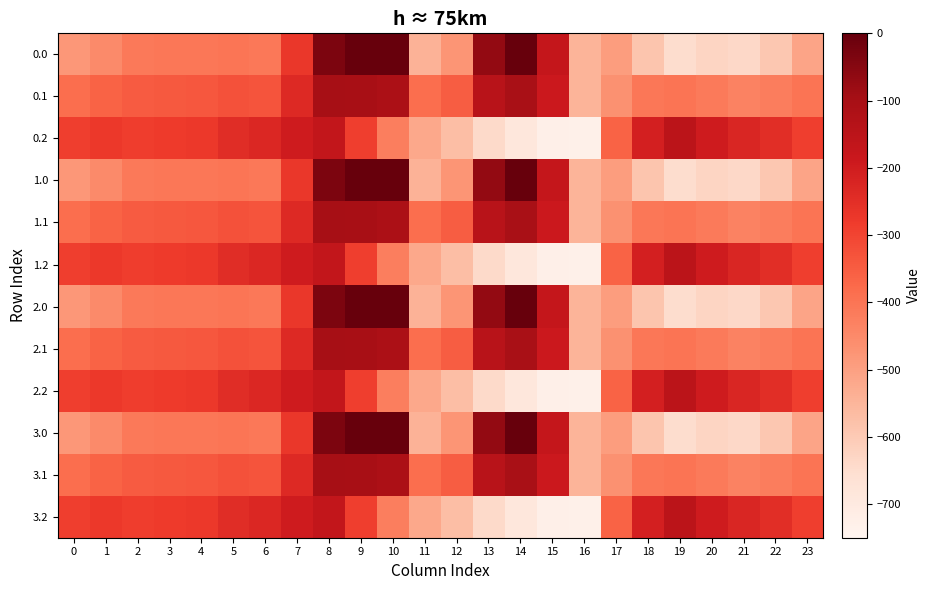

Reading left to right, extract all data points from this chart.

0.0: 0=-482.0	1=-449.5	2=-410.3	3=-404.4	4=-404.9	5=-403.8	6=-408.0	7=-270.7	8=-35.0	9=0.0	10=0.0	11=-544.3	12=-477.2	13=-70.2	14=-0.3	15=-172.8	16=-545.4	17=-494.8	18=-586.7	19=-649.2	20=-629.9	21=-638.4	22=-592.3	23=-511.3
0.1: 0=-384.6	1=-361.1	2=-347.9	3=-342.7	4=-339.6	5=-325.7	6=-332.2	7=-234.9	8=-102.3	9=-104.8	10=-114.0	11=-384.7	12=-350.8	13=-141.2	14=-105.5	15=-190.4	16=-547.3	17=-466.6	18=-405.4	19=-400.2	20=-414.5	21=-432.4	22=-419.9	23=-399.4
0.2: 0=-287.1	1=-272.7	2=-285.5	3=-281.0	4=-274.4	5=-245.0	6=-228.8	7=-199.0	8=-169.5	9=-288.5	10=-423.5	11=-520.6	12=-571.2	13=-640.4	14=-687.4	15=-725.8	16=-726.6	17=-362.4	18=-210.0	19=-151.0	20=-199.2	21=-226.4	22=-247.4	23=-287.5
1.0: 0=-482.0	1=-449.5	2=-410.3	3=-404.4	4=-404.9	5=-403.8	6=-408.0	7=-270.7	8=-35.0	9=0.0	10=0.0	11=-544.3	12=-477.2	13=-70.2	14=-0.3	15=-172.8	16=-545.4	17=-494.8	18=-586.7	19=-649.2	20=-629.9	21=-638.4	22=-592.3	23=-511.3
1.1: 0=-384.6	1=-361.1	2=-347.9	3=-342.7	4=-339.6	5=-325.7	6=-332.2	7=-234.9	8=-102.3	9=-104.8	10=-114.0	11=-384.7	12=-350.8	13=-141.2	14=-105.5	15=-190.4	16=-547.3	17=-466.6	18=-405.4	19=-400.2	20=-414.5	21=-432.4	22=-419.9	23=-399.4
1.2: 0=-287.1	1=-272.7	2=-285.5	3=-281.0	4=-274.4	5=-245.0	6=-228.8	7=-199.0	8=-169.5	9=-288.5	10=-423.5	11=-520.6	12=-571.2	13=-640.4	14=-687.4	15=-725.8	16=-726.6	17=-362.4	18=-210.0	19=-151.0	20=-199.2	21=-226.4	22=-247.4	23=-287.5
2.0: 0=-482.0	1=-449.5	2=-410.3	3=-404.4	4=-404.9	5=-403.8	6=-408.0	7=-270.7	8=-35.0	9=0.0	10=0.0	11=-544.3	12=-477.2	13=-70.2	14=-0.3	15=-172.8	16=-545.4	17=-494.8	18=-586.7	19=-649.2	20=-629.9	21=-638.4	22=-592.3	23=-511.3
2.1: 0=-384.6	1=-361.1	2=-347.9	3=-342.7	4=-339.6	5=-325.7	6=-332.2	7=-234.9	8=-102.3	9=-104.8	10=-114.0	11=-384.7	12=-350.8	13=-141.2	14=-105.5	15=-190.4	16=-547.3	17=-466.6	18=-405.4	19=-400.2	20=-414.5	21=-432.4	22=-419.9	23=-399.4
2.2: 0=-287.1	1=-272.7	2=-285.5	3=-281.0	4=-274.4	5=-245.0	6=-228.8	7=-199.0	8=-169.5	9=-288.5	10=-423.5	11=-520.6	12=-571.2	13=-640.4	14=-687.4	15=-725.8	16=-726.6	17=-362.4	18=-210.0	19=-151.0	20=-199.2	21=-226.4	22=-247.4	23=-287.5
3.0: 0=-482.0	1=-449.5	2=-410.3	3=-404.4	4=-404.9	5=-403.8	6=-408.0	7=-270.7	8=-35.0	9=0.0	10=0.0	11=-544.3	12=-477.2	13=-70.2	14=-0.3	15=-172.8	16=-545.4	17=-494.8	18=-586.7	19=-649.2	20=-629.9	21=-638.4	22=-592.3	23=-511.3
3.1: 0=-384.6	1=-361.1	2=-347.9	3=-342.7	4=-339.6	5=-325.7	6=-332.2	7=-234.9	8=-102.3	9=-104.8	10=-114.0	11=-384.7	12=-350.8	13=-141.2	14=-105.5	15=-190.4	16=-547.3	17=-466.6	18=-405.4	19=-400.2	20=-414.5	21=-432.4	22=-419.9	23=-399.4
3.2: 0=-287.1	1=-272.7	2=-285.5	3=-281.0	4=-274.4	5=-245.0	6=-228.8	7=-199.0	8=-169.5	9=-288.5	10=-423.5	11=-520.6	12=-571.2	13=-640.4	14=-687.4	15=-725.8	16=-726.6	17=-362.4	18=-210.0	19=-151.0	20=-199.2	21=-226.4	22=-247.4	23=-287.5